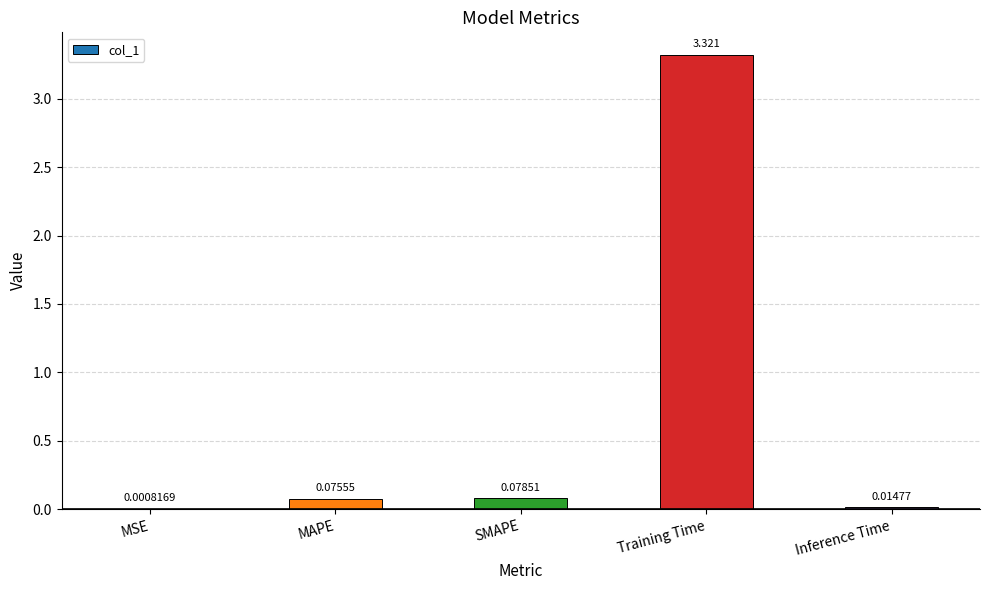

Where is the data nearest to the value 1?

SMAPE